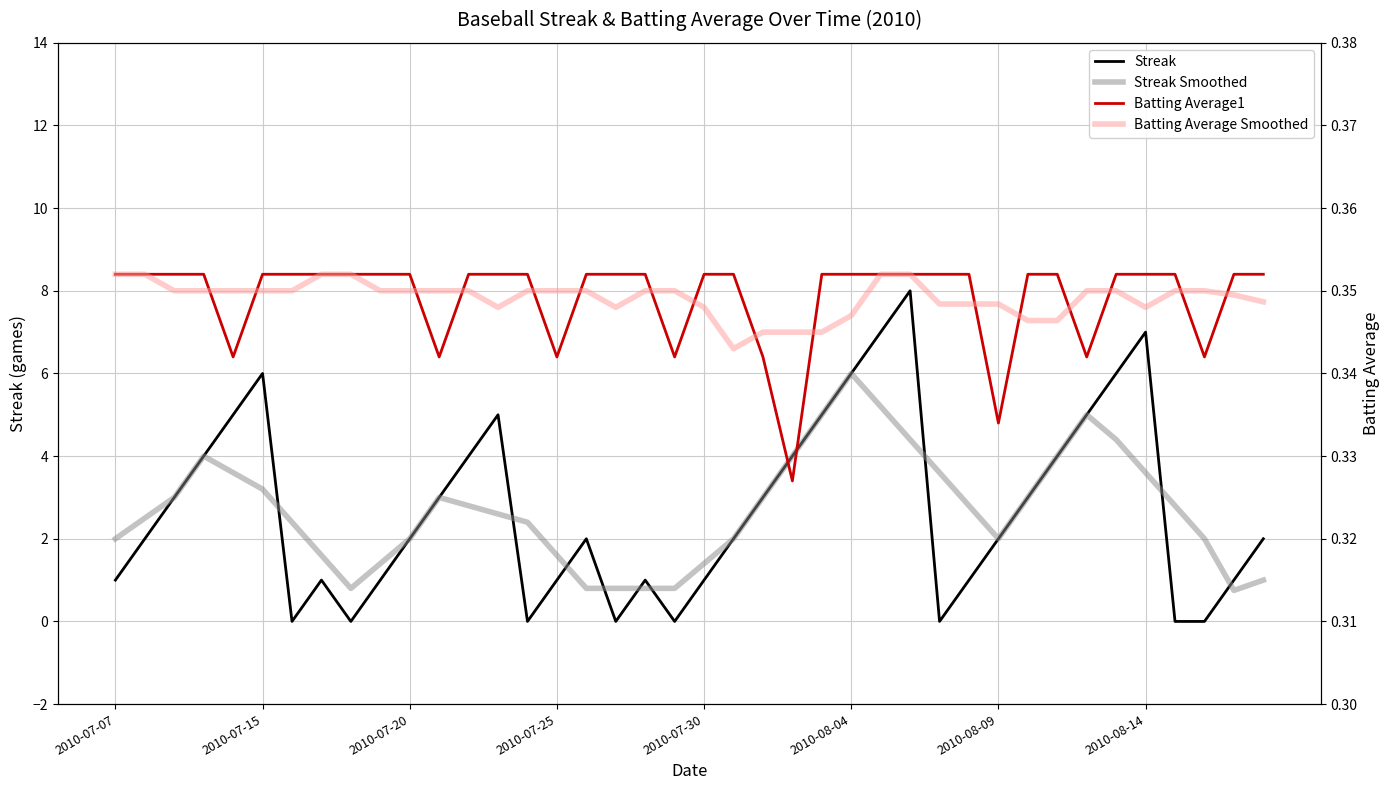

How many interior local peaks does the Streak series have?

7